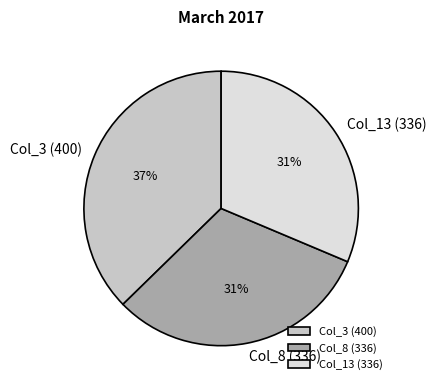

Which category has the biggest portion of the pie?

Col_3 (400)